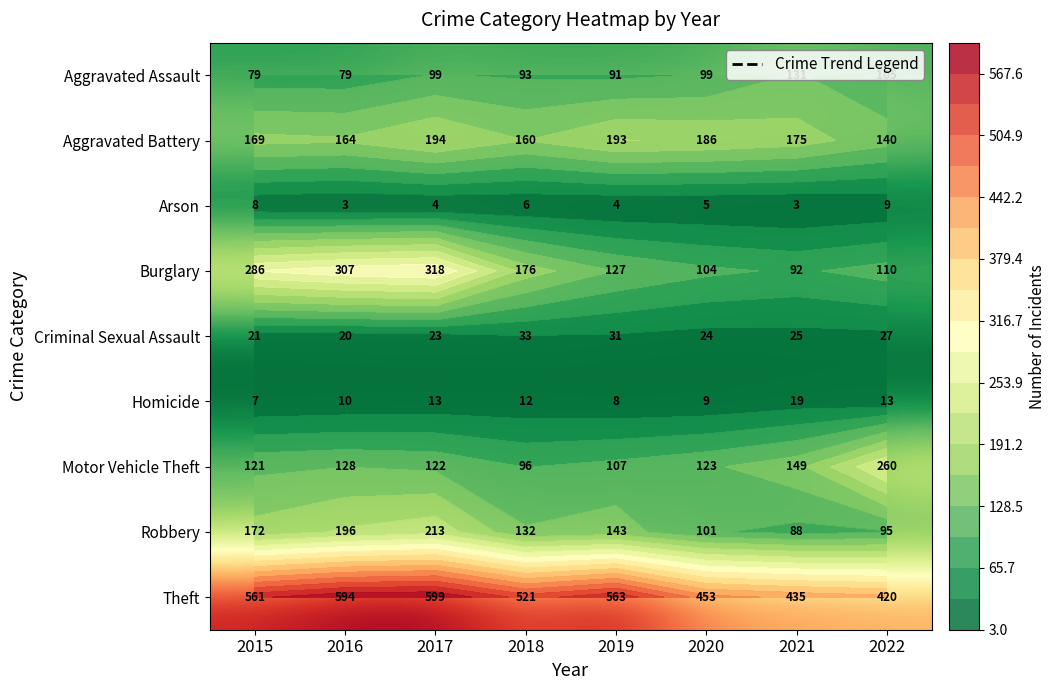

At which category is the sum across all series the highest?

2017